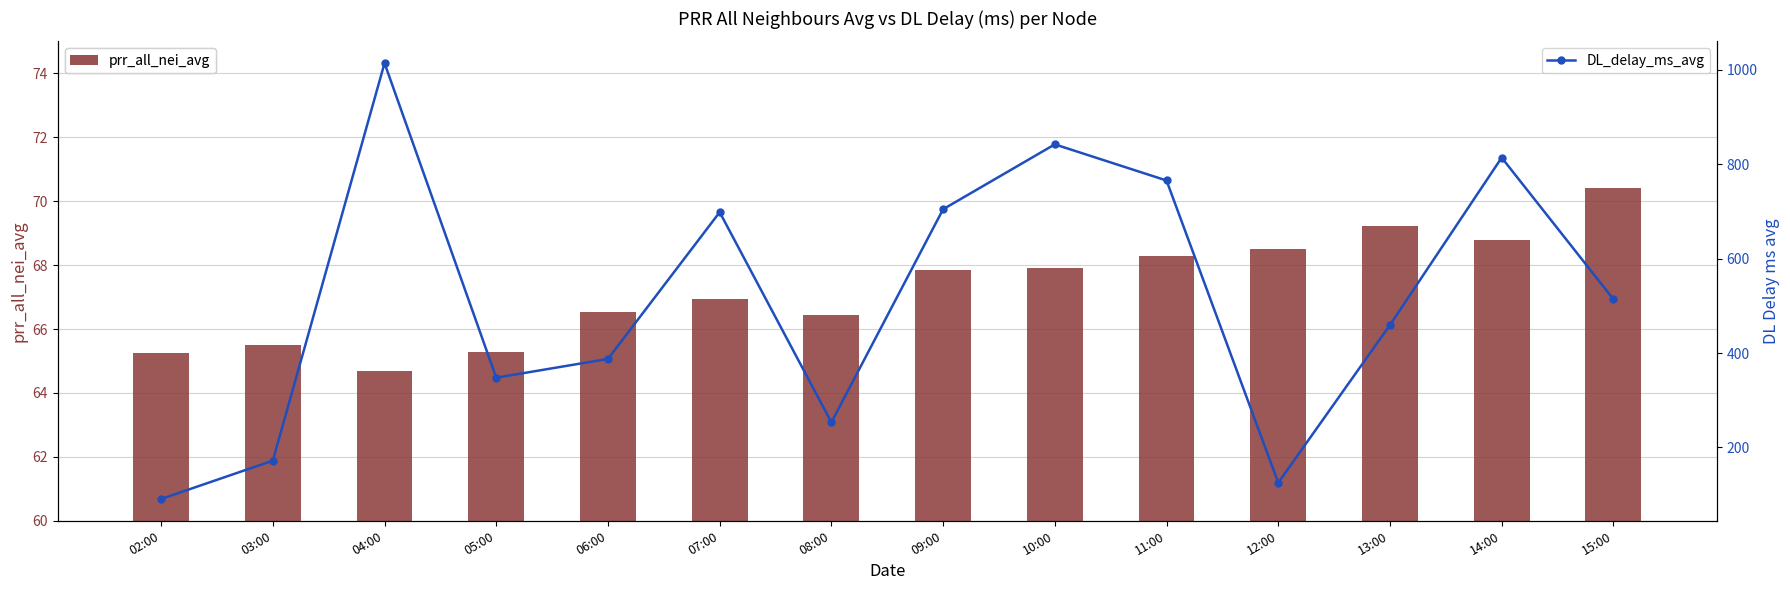

Between 02:00 and 04:00, which series saw the biggest shift?

DL_delay_ms_avg